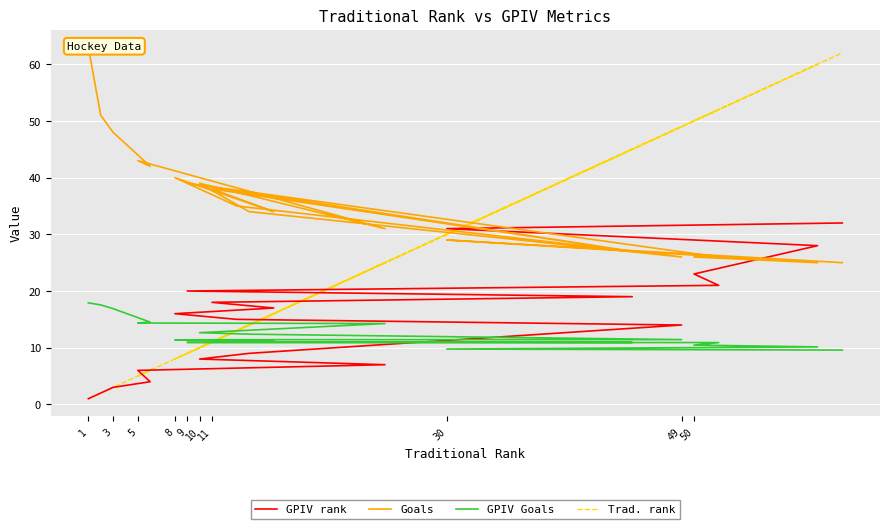

Where does the GPIV Goals series first go above 11?

1